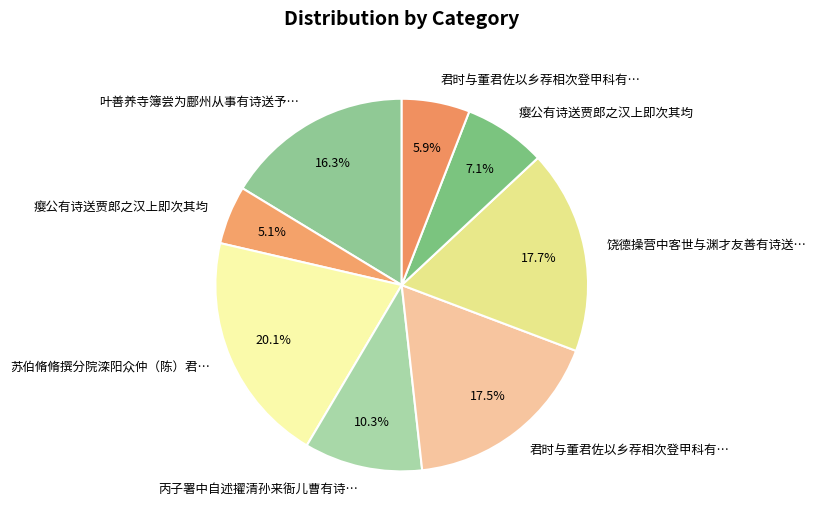

What is the largest slice in the pie chart?

苏伯脩脩撰分院滦阳众仲（陈）君实（王）有诗送行读之洒然动人清兴走笔拟之